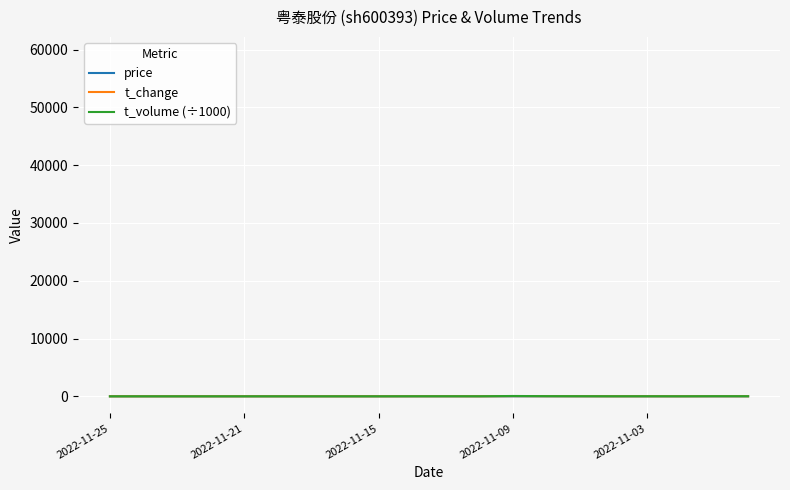

Which series has the widest spread of values?

t_volume (÷1000)